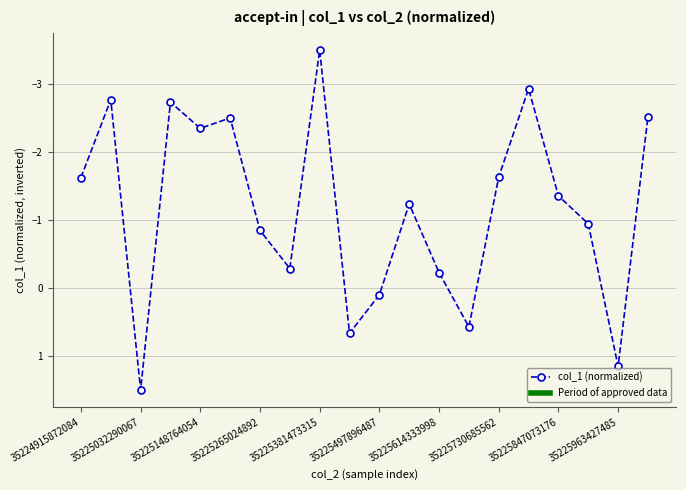

Reading left to right, what are all the values shown in this chart?

-1.6	-2.8	1.5	-2.7	-2.3	-2.5	-0.8	-0.3	-3.5	0.7	0.1	-1.2	-0.2	0.6	-1.6	-2.9	-1.4	-0.9	1.2	-2.5